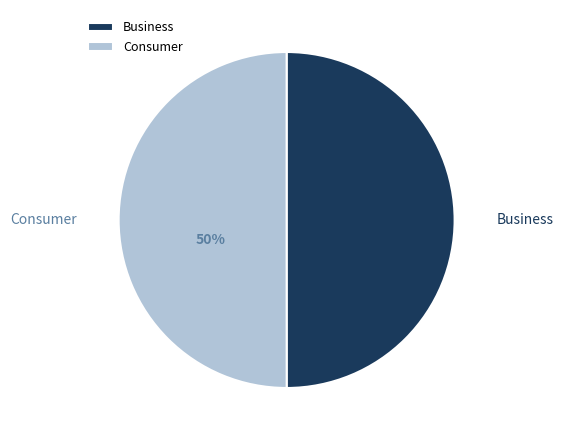

What percentage is the Consumer slice, to the nearest percent?

50%